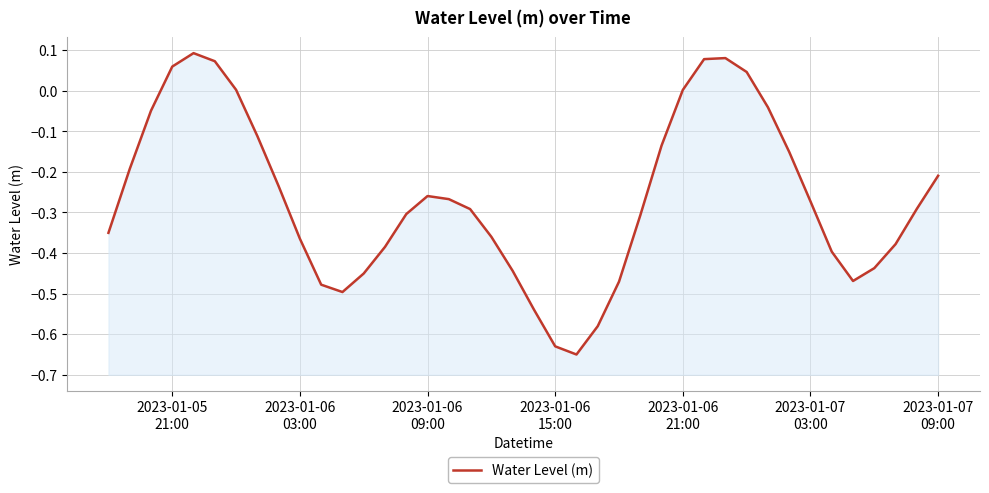

What is the value of the 4th point from the left?

0.1